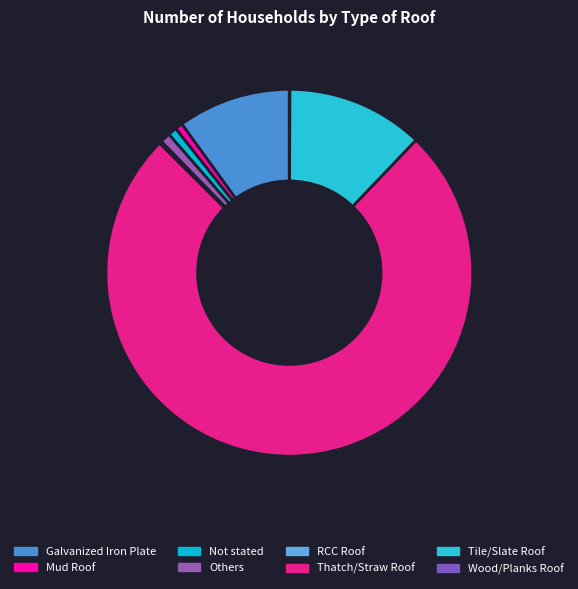

Approximately how many times larger is the value at Mud Roof compared to Wood/Planks Roof?

15.5